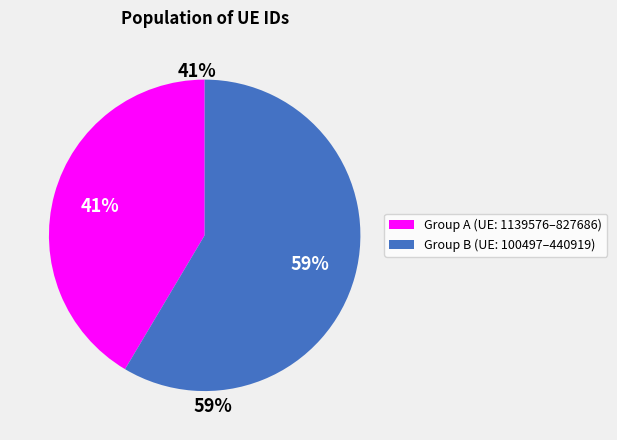

Does 827686 account for over 50% of the chart?

No